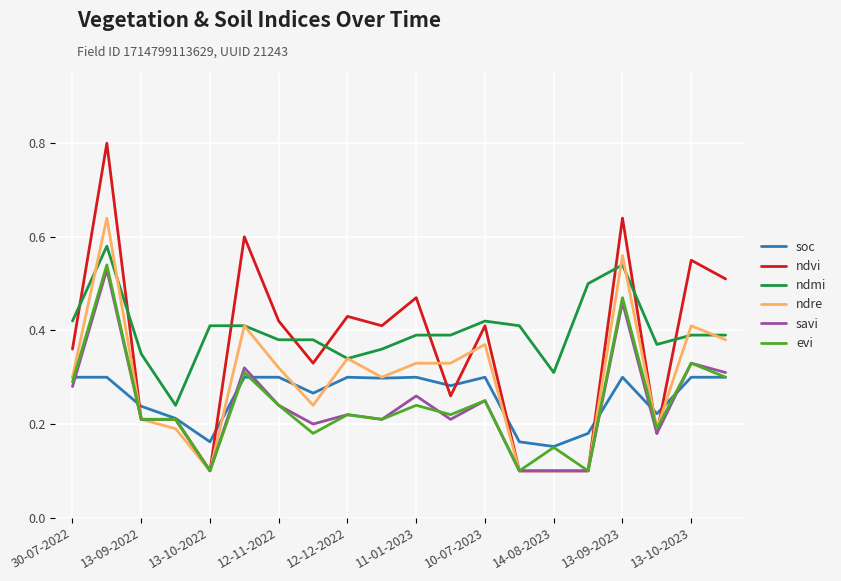

True or false: savi and ndmi intersect in this chart.

False